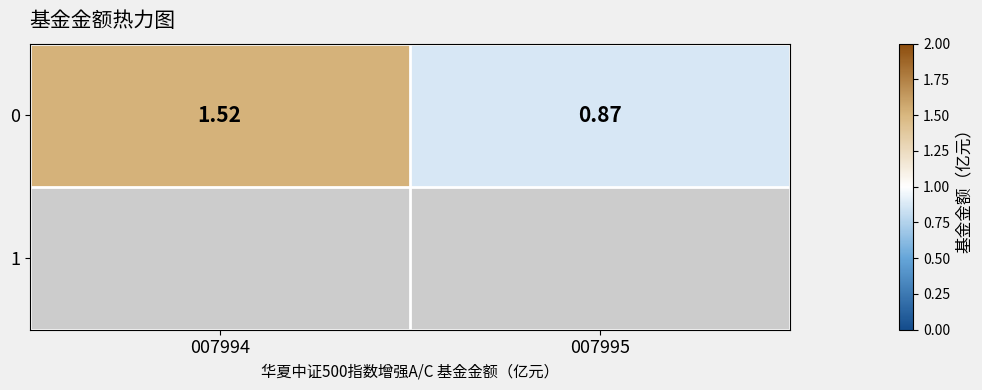

What is the average value?

1.2